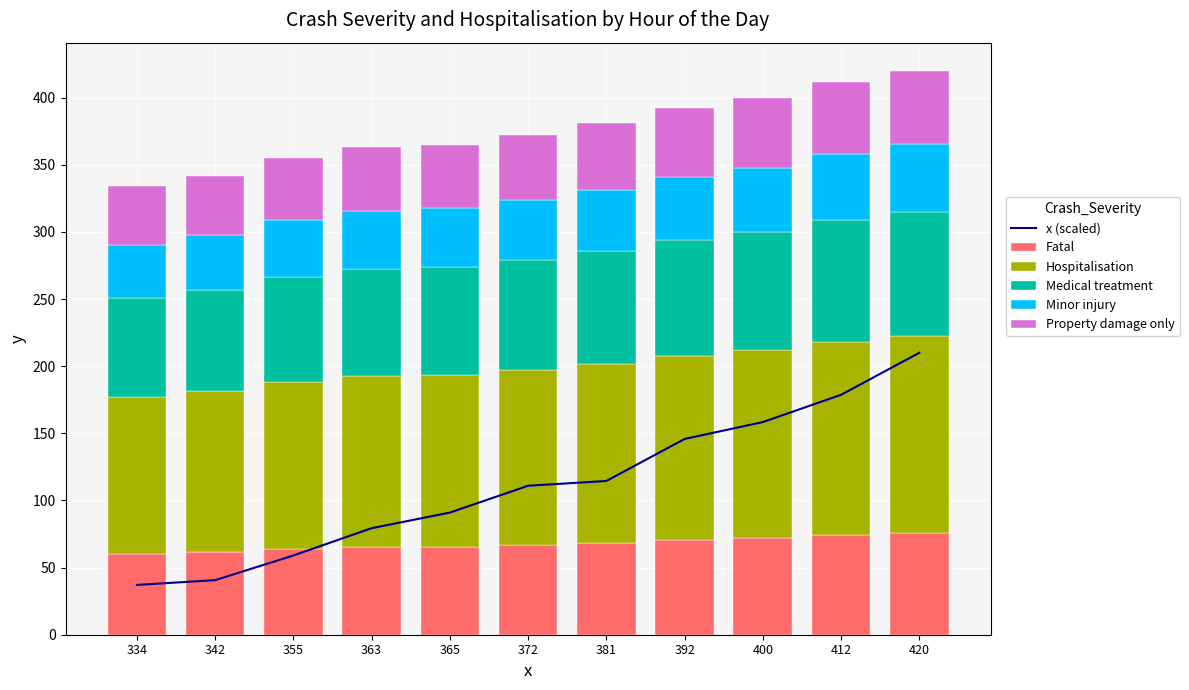

What is the difference between the second highest and second lowest values in the x (scaled) series?

138.1